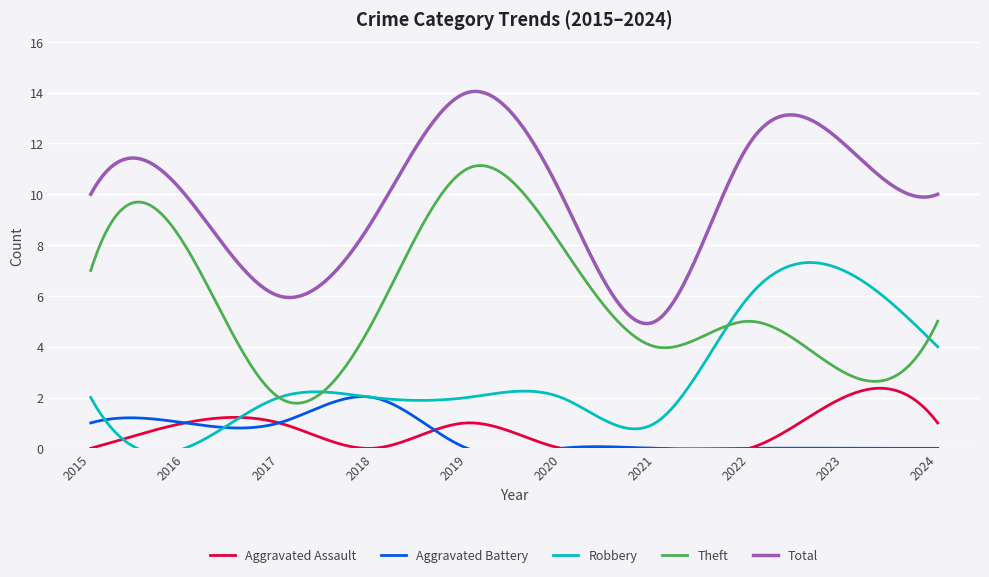

Which series has the largest range (max minus min)?

Theft